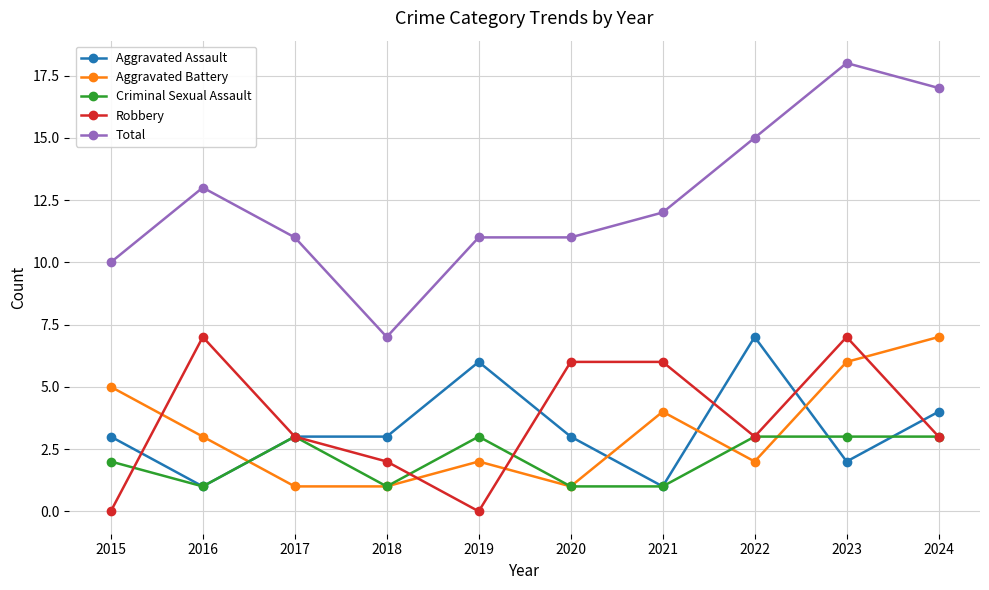

At which label does Aggravated Battery first exceed 3?

2015